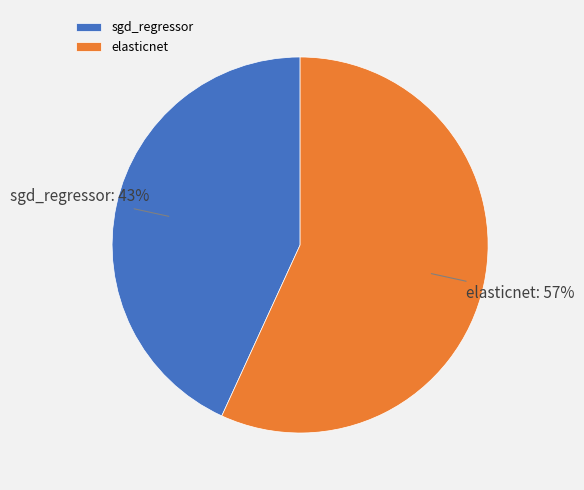

To the nearest percent, what is the combined percentage of sgd_regressor and elasticnet?

100%